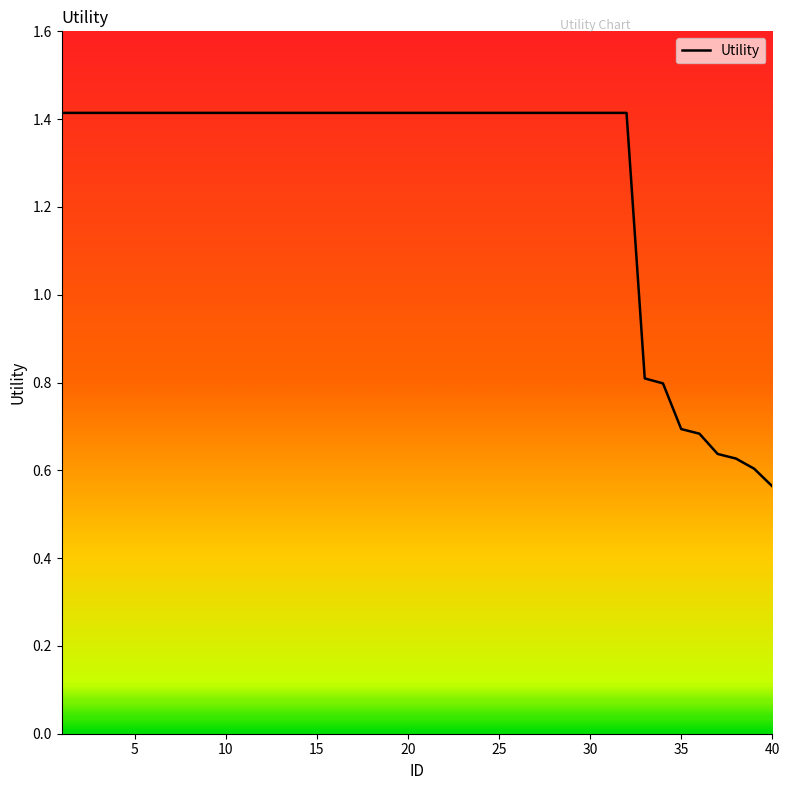

What is the difference between the maximum and minimum values?

0.9